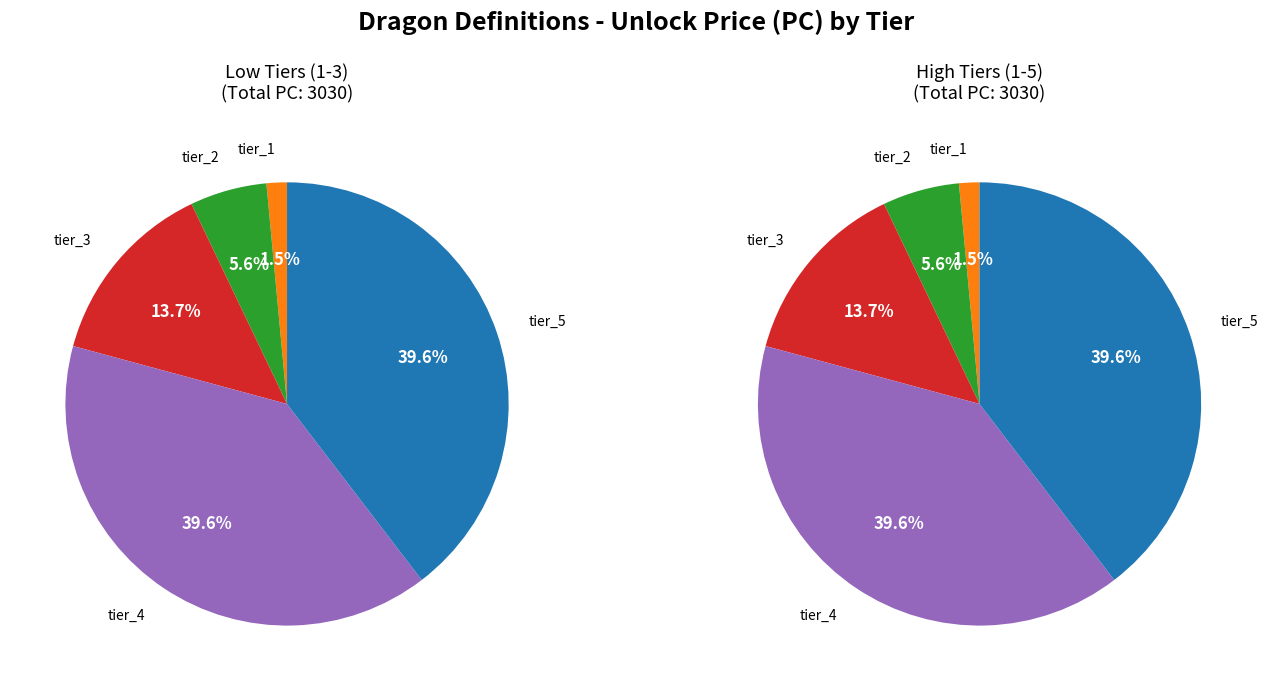

Is there any slice that represents more than half of the pie?

No